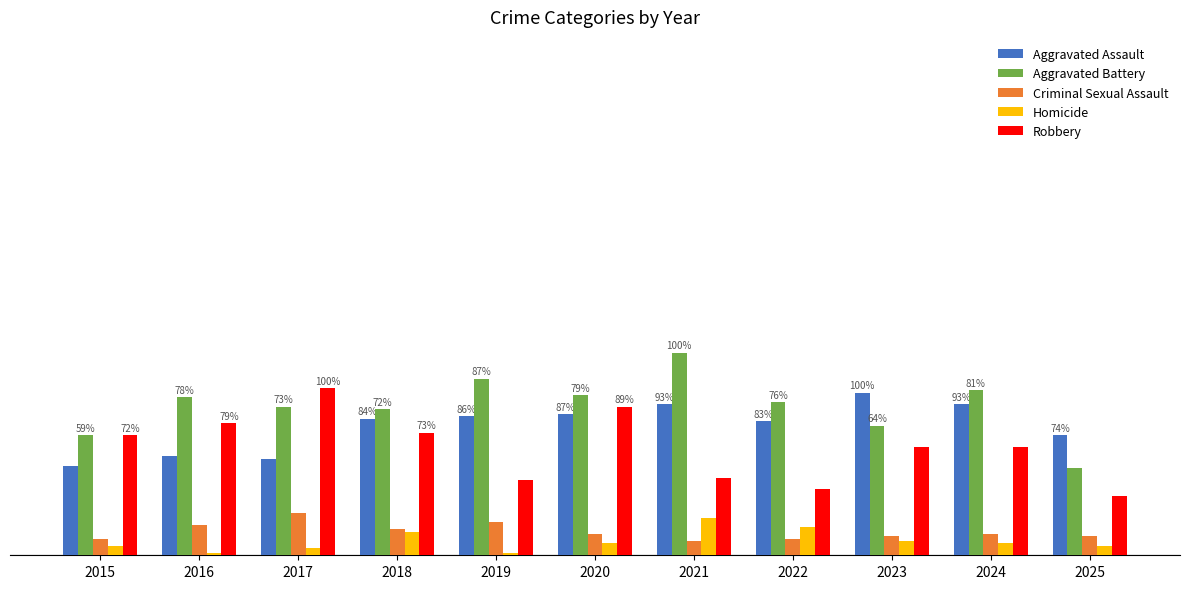

Does the chart contain stacked bars?

No